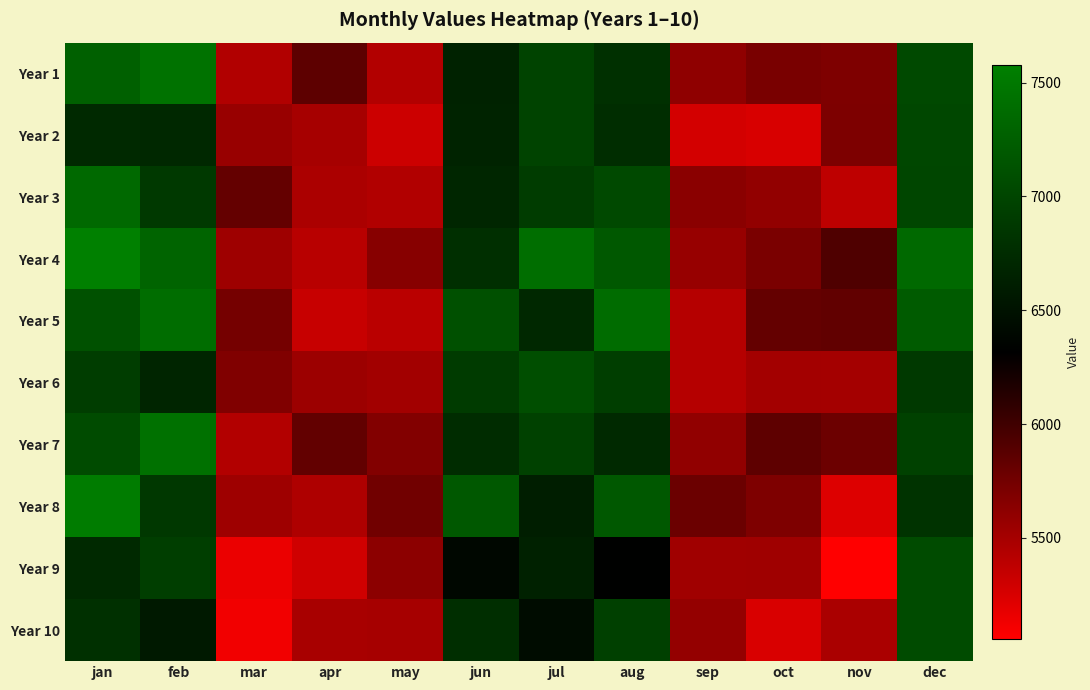

What is the difference between the highest and lowest values at jun?

798.1